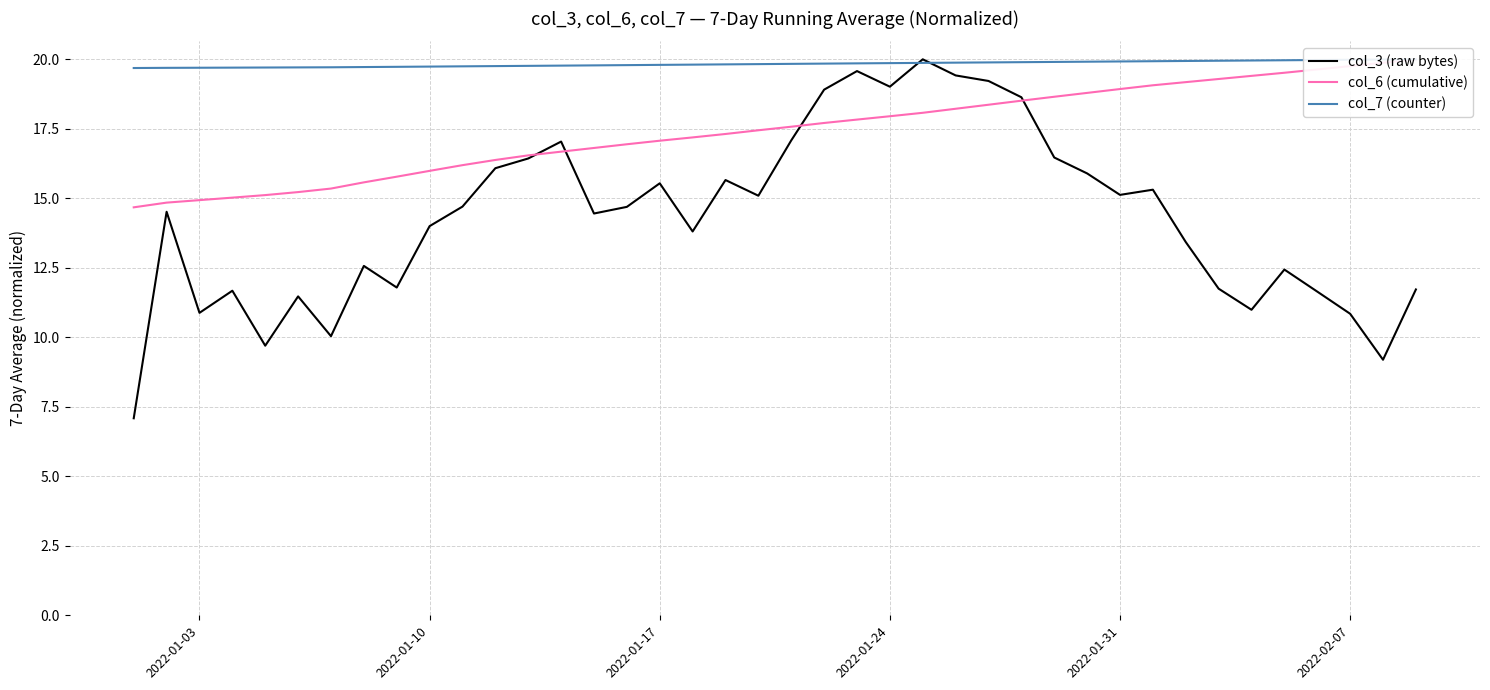

What is the lowest value of the col_3 (raw bytes) series?

7.1